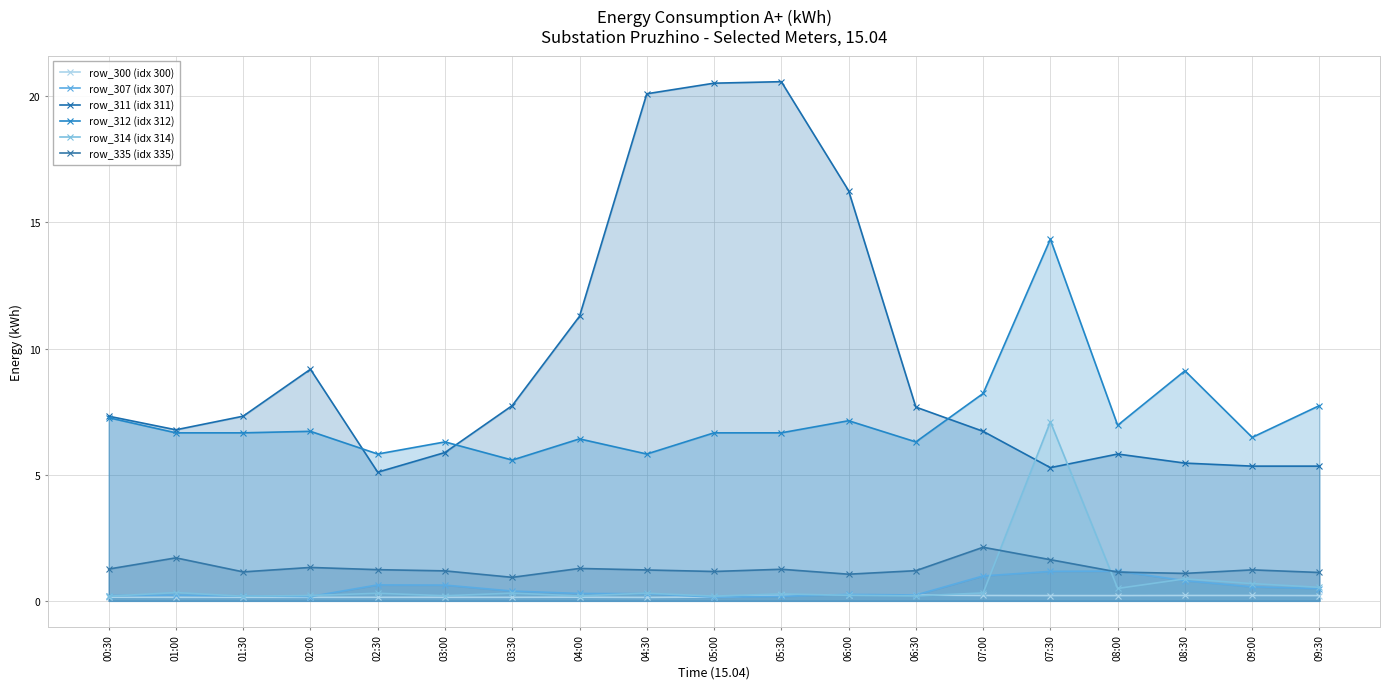

What is the difference between the row_312 (idx 312) values at 07:00 and 04:30?

2.4